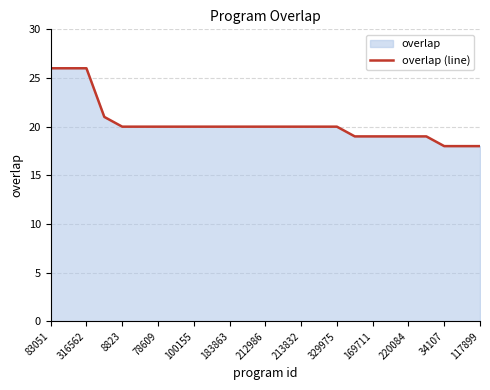

What is the value of the 21st point from the left?

19